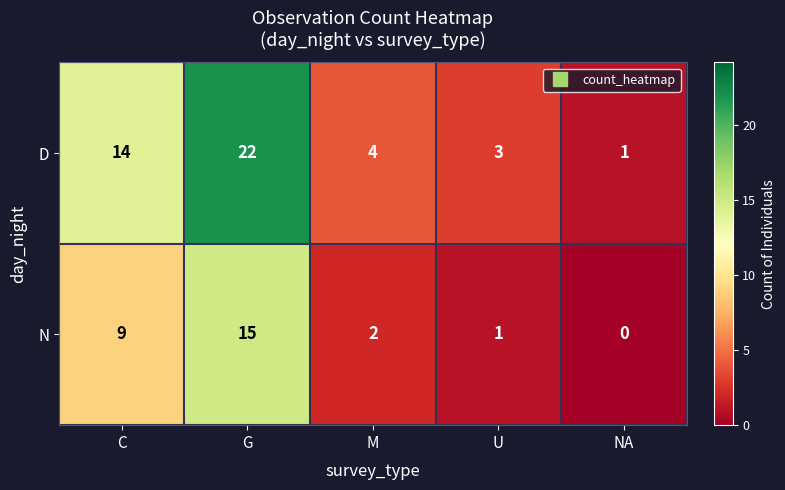

Where is N nearest to the value 7?

C